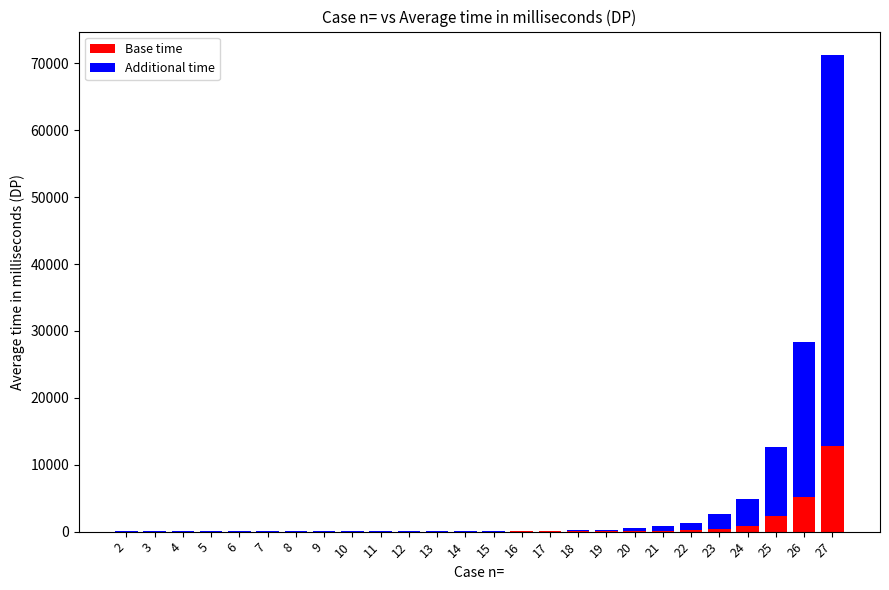

What is the maximum value for Base time?

12817